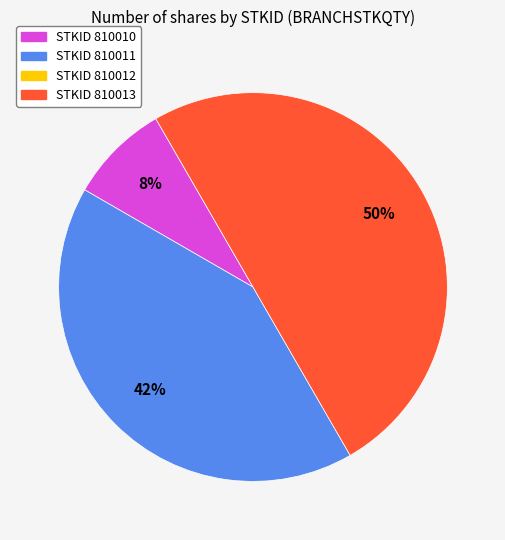

To the nearest percent, what is the difference between the largest and smallest slice percentages?

42%